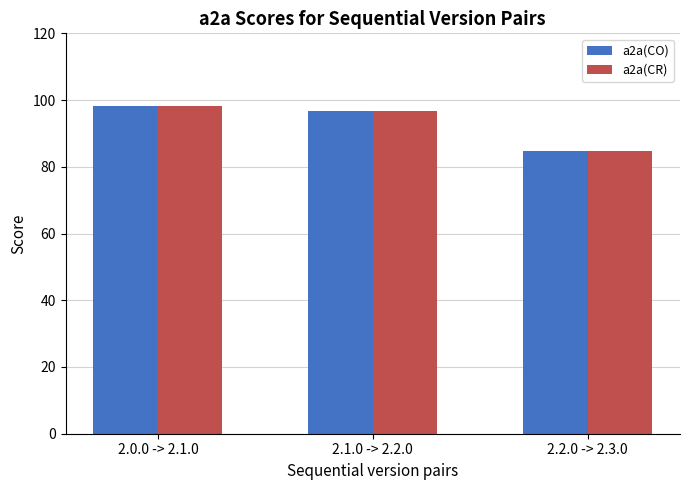

What is the label of the 2nd bar from the left?

2.1.0 -> 2.2.0